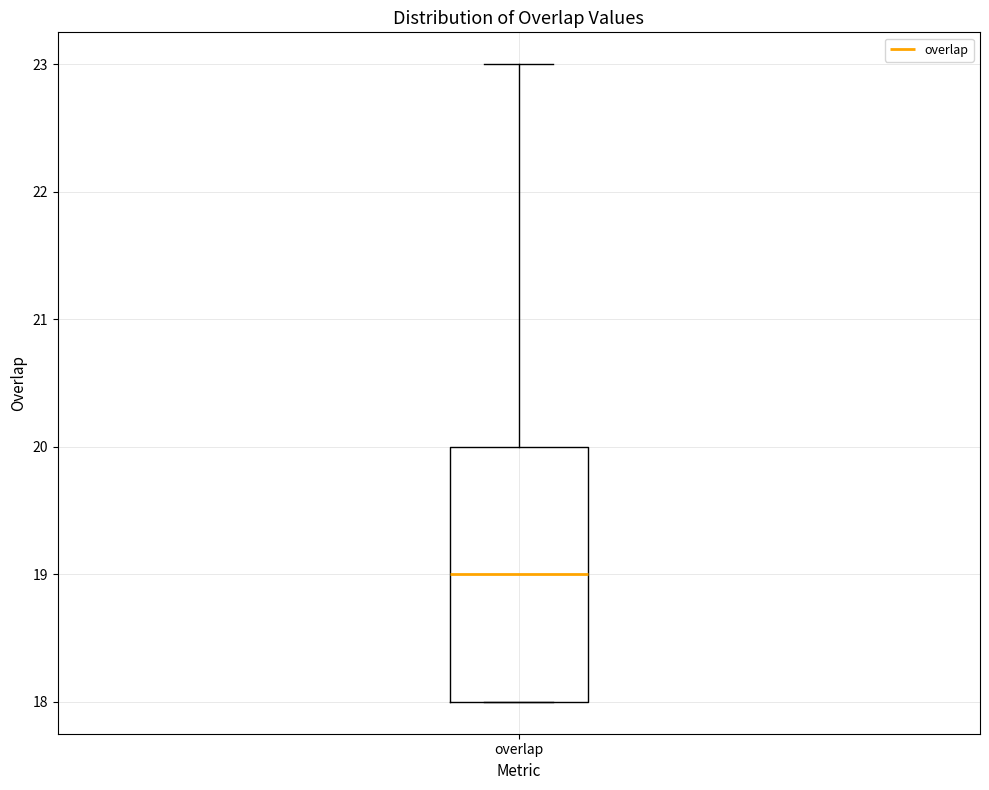

Transcribe this box plot: give where the median line is, the range the box spans, and where the two whiskers end, as read against the y-axis. The values are not printed on the chart, so give them approximately, as read against the axis.

median 19, box 18 to 20, whiskers 18 to 23